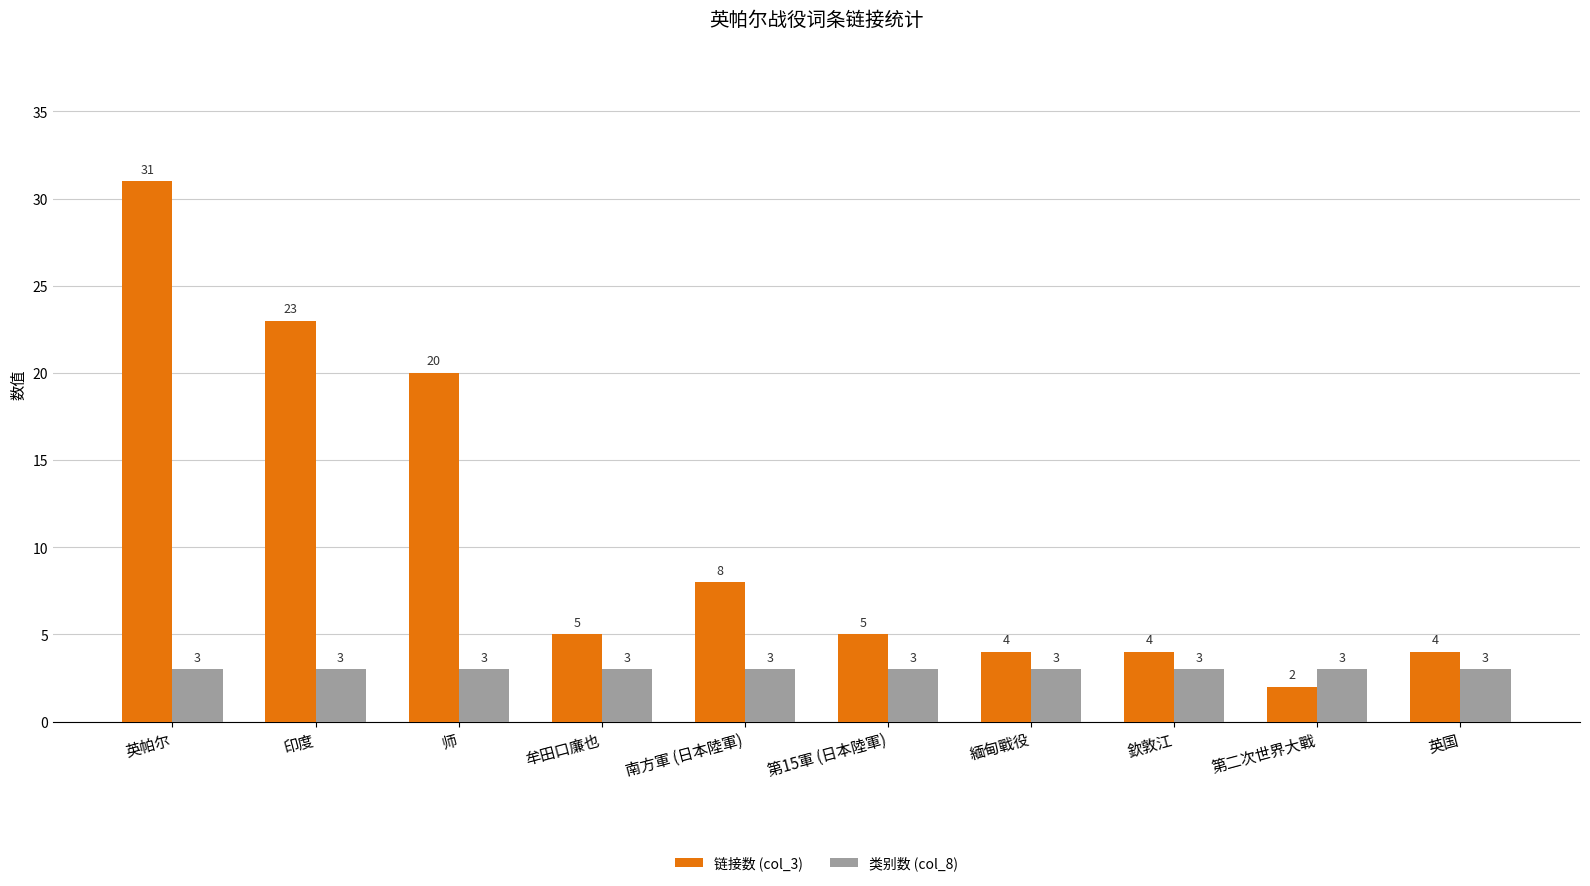

How many data points does each series have?

10